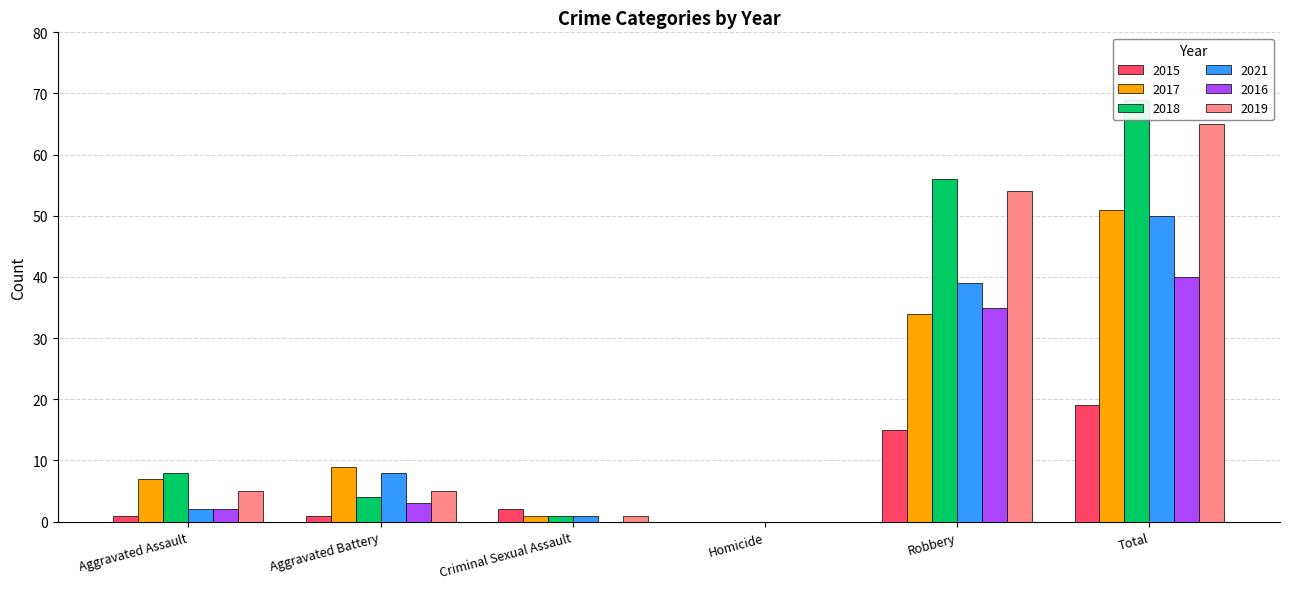

Between Aggravated Assault and Homicide, which is larger?

Aggravated Assault